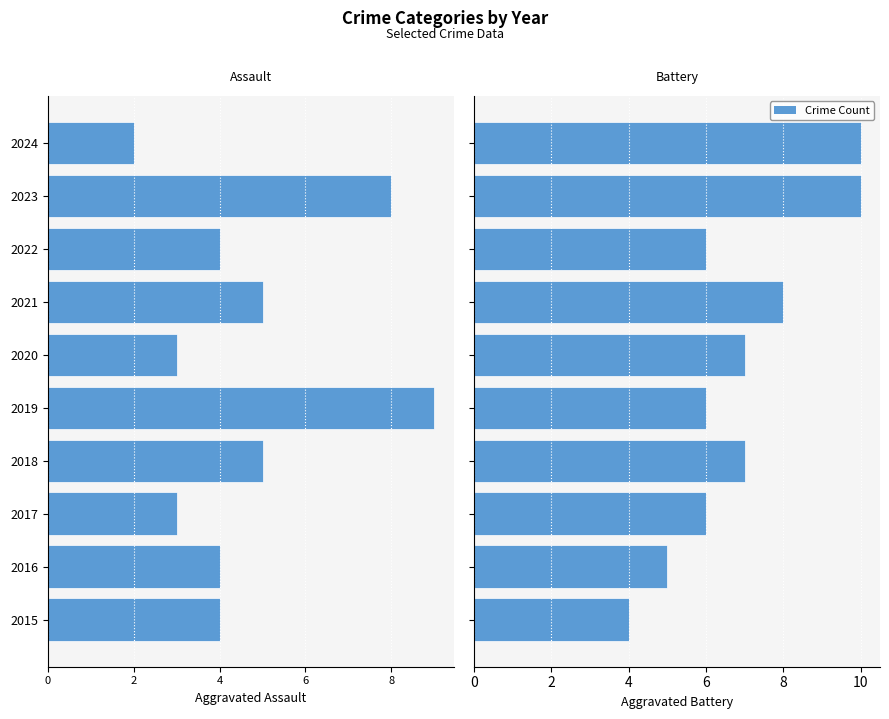

What is the label of the 3rd bar from the right?

7